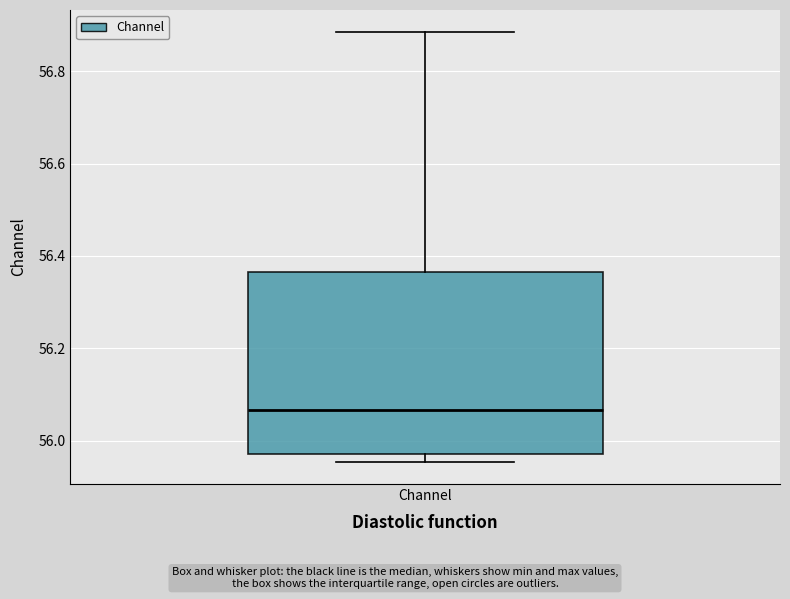

Read this box plot against the y-axis: the position of the median line, the range covered by the box, and the ends of both whiskers. The values are not printed on the chart, so give them approximately, as read against the axis.

median 56.06, box 55.98 to 56.36, whiskers 55.96 to 56.88